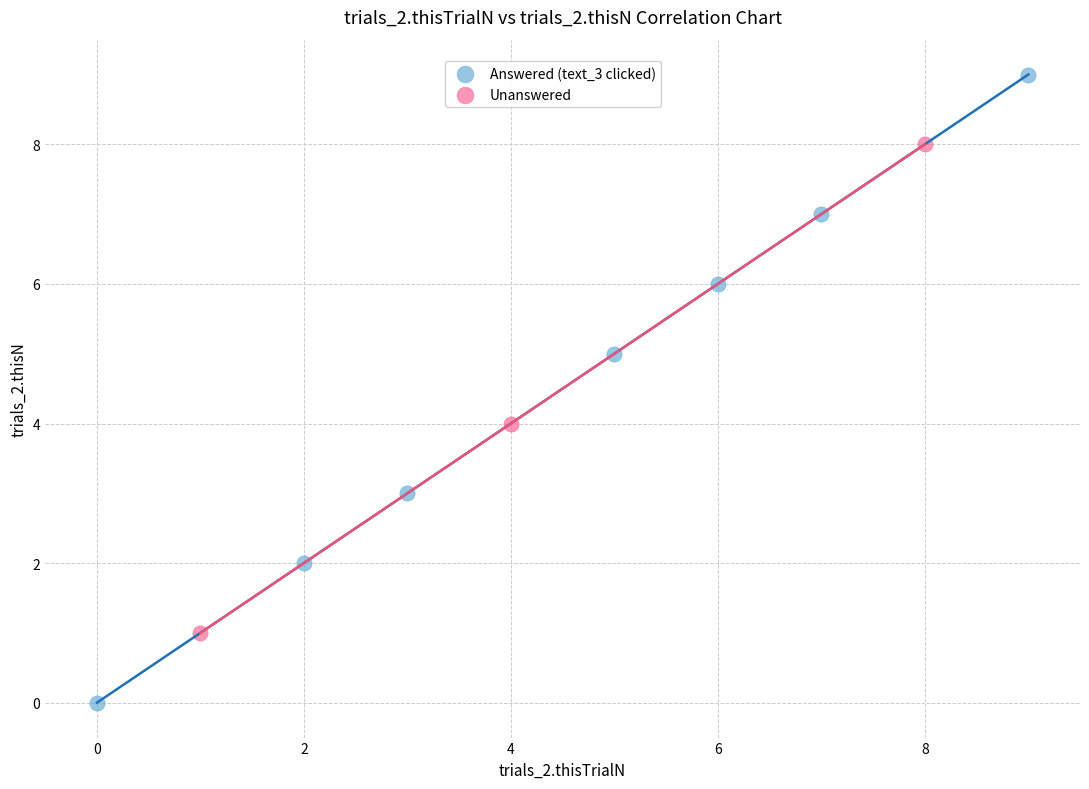

Which series contains the highest Y value?

Answered (text_3 clicked)